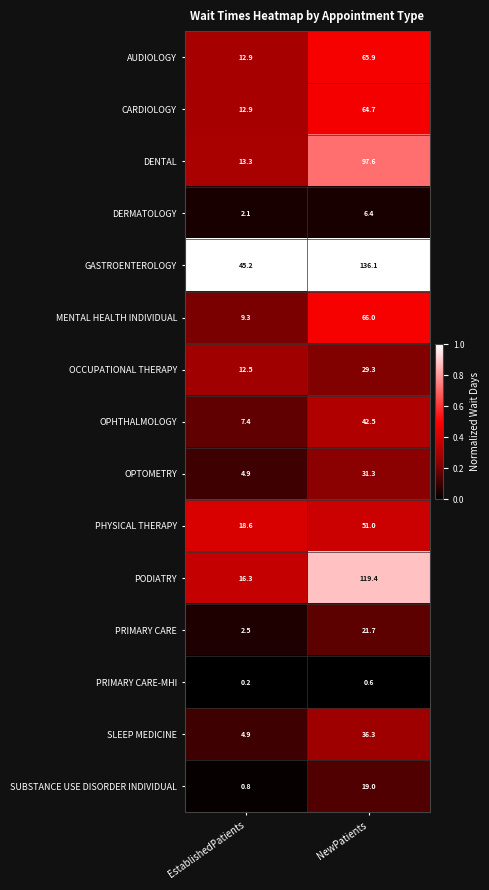

Reading left to right, list all the values displayed in this chart.

AUDIOLOGY: 12.9	65.9
CARDIOLOGY: 12.9	64.7
DENTAL: 13.3	97.6
DERMATOLOGY: 2.1	6.4
GASTROENTEROLOGY: 45.2	136.1
MENTAL HEALTH INDIVIDUAL: 9.3	66.0
OCCUPATIONAL THERAPY: 12.5	29.3
OPHTHALMOLOGY: 7.4	42.5
OPTOMETRY: 4.9	31.3
PHYSICAL THERAPY: 18.6	51.0
PODIATRY: 16.3	119.4
PRIMARY CARE: 2.5	21.7
PRIMARY CARE-MHI: 0.2	0.6
SLEEP MEDICINE: 4.9	36.3
SUBSTANCE USE DISORDER INDIVIDUAL: 0.8	19.0